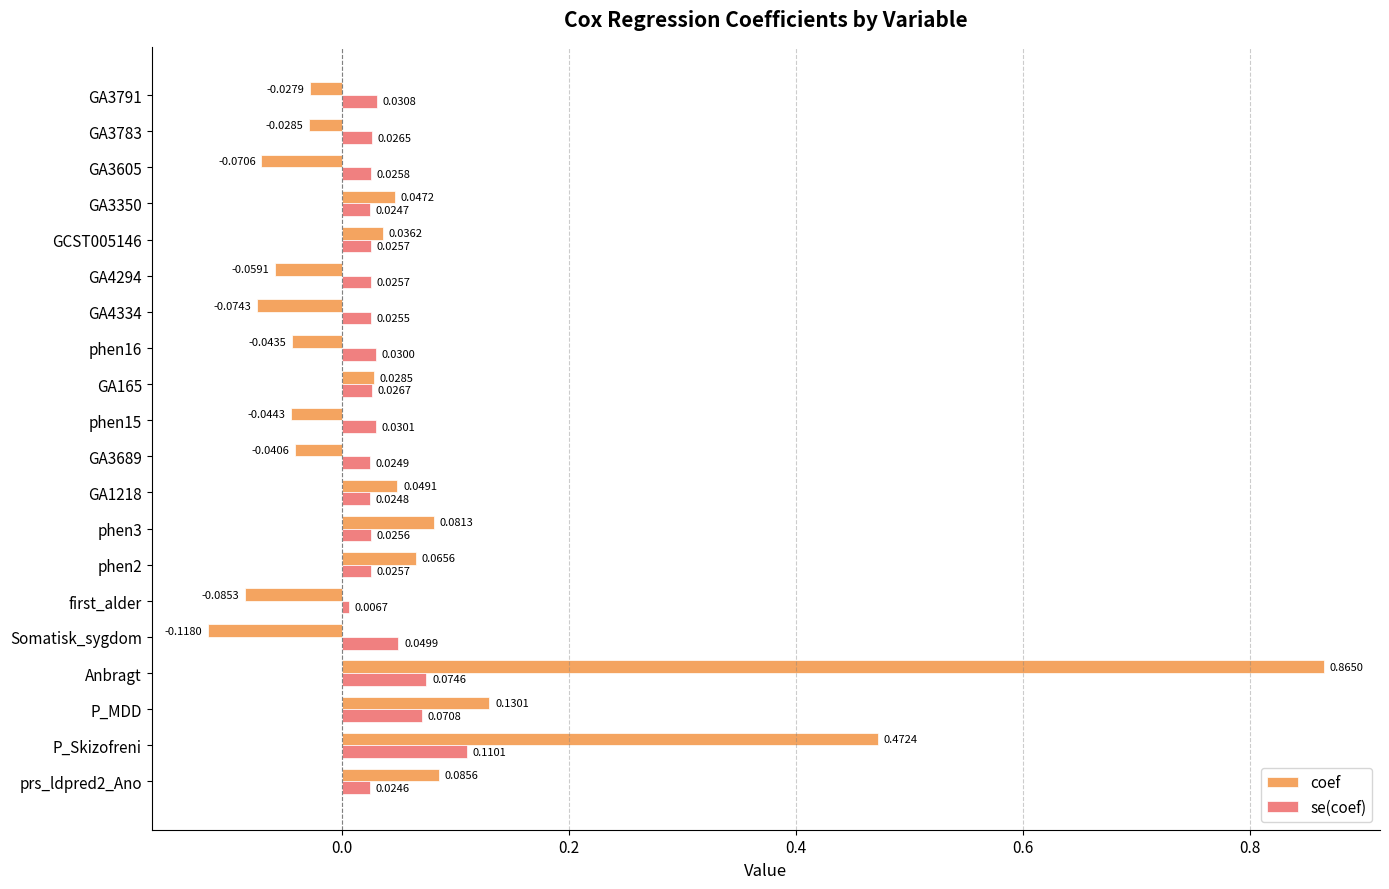

Rank the series by their maximum value, from highest to lowest.

coef, se(coef)